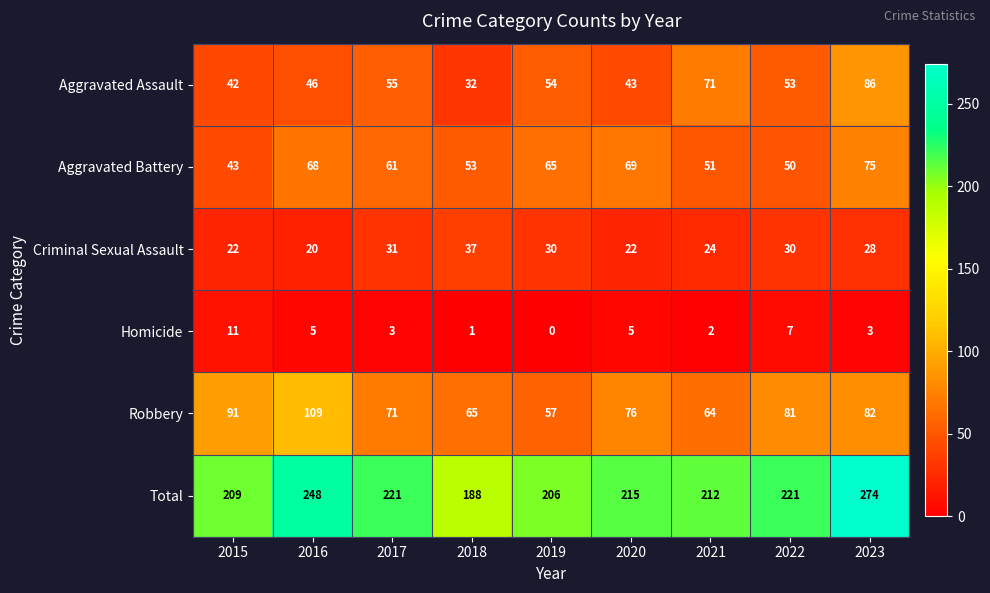

At which label does Aggravated Battery first exceed 61?

2016